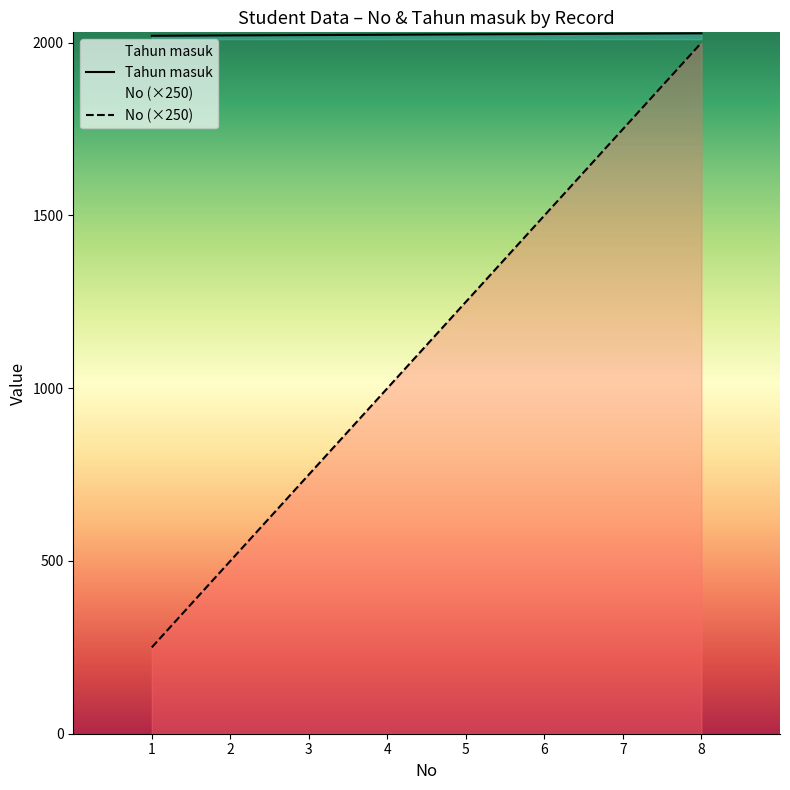

True or false: Tahun masuk and No intersect in this chart.

False